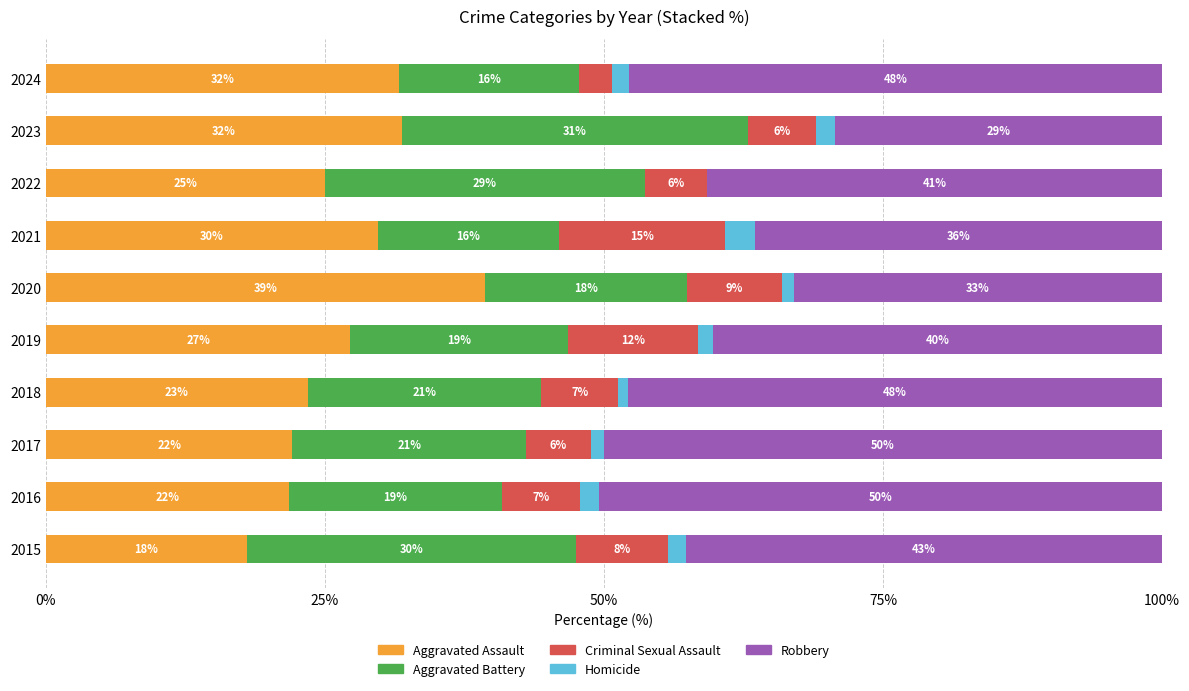

What is the total value across all series at 2020?

100.0